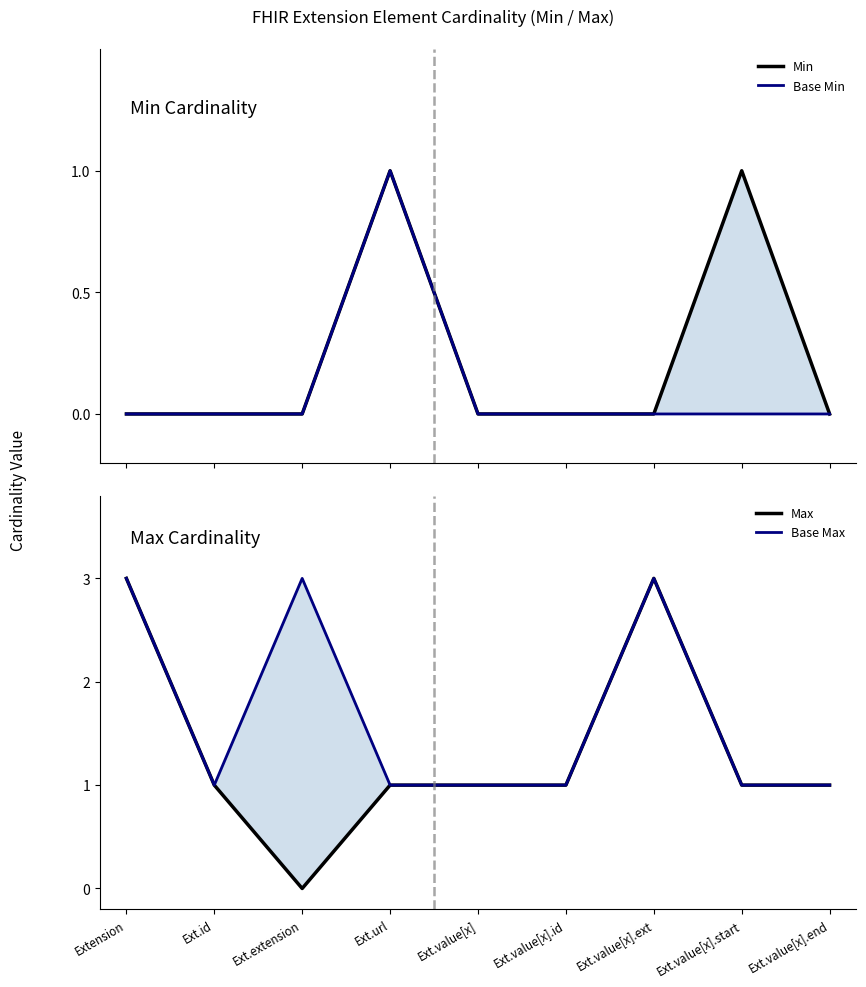

Rank the series by their maximum value, from lowest to highest.

Min, Base Min, Max, Base Max